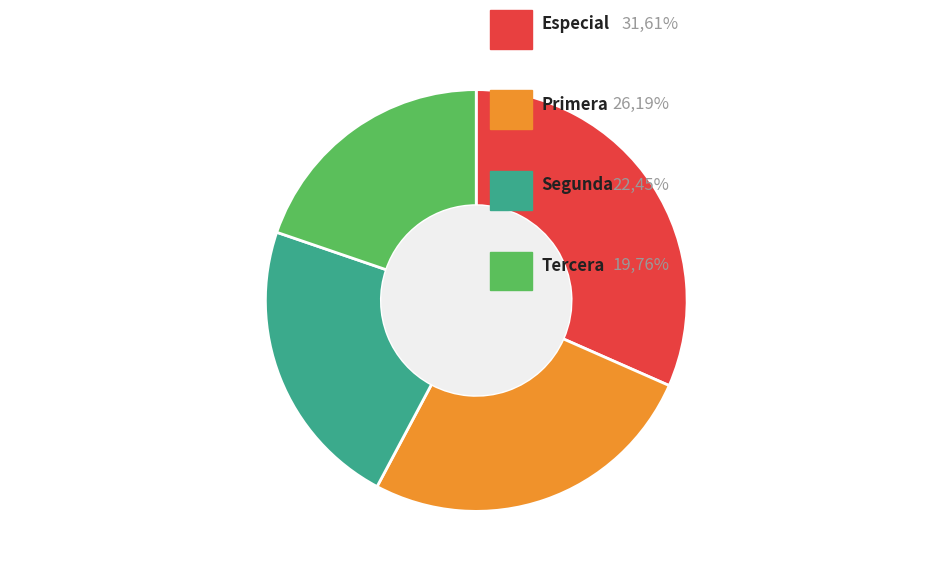

Is there a majority slice in this chart?

No